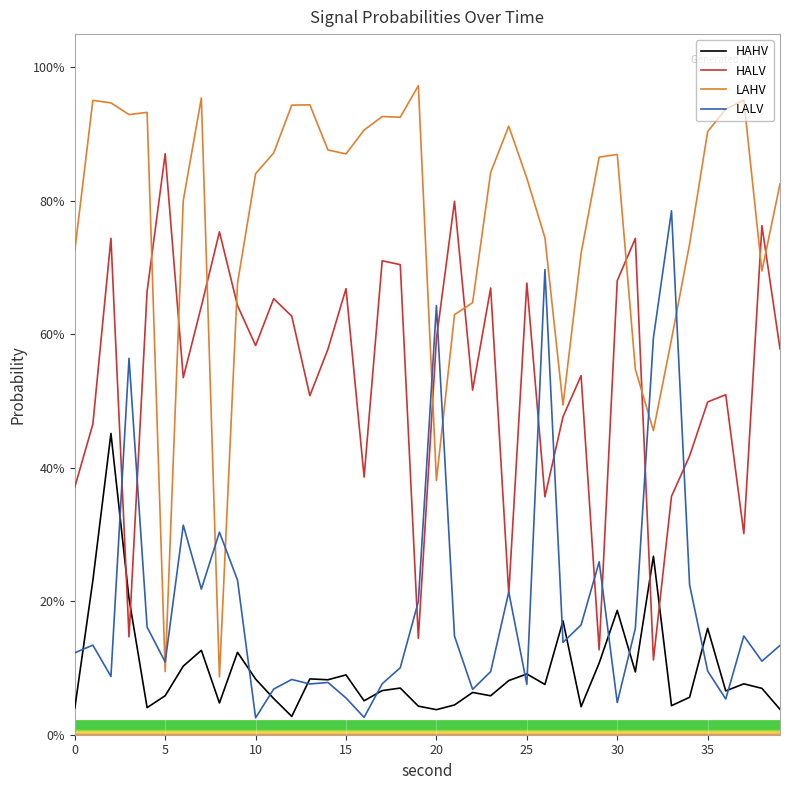

Which series ends up on top after the final intersection of HAHV and HALV?

HALV